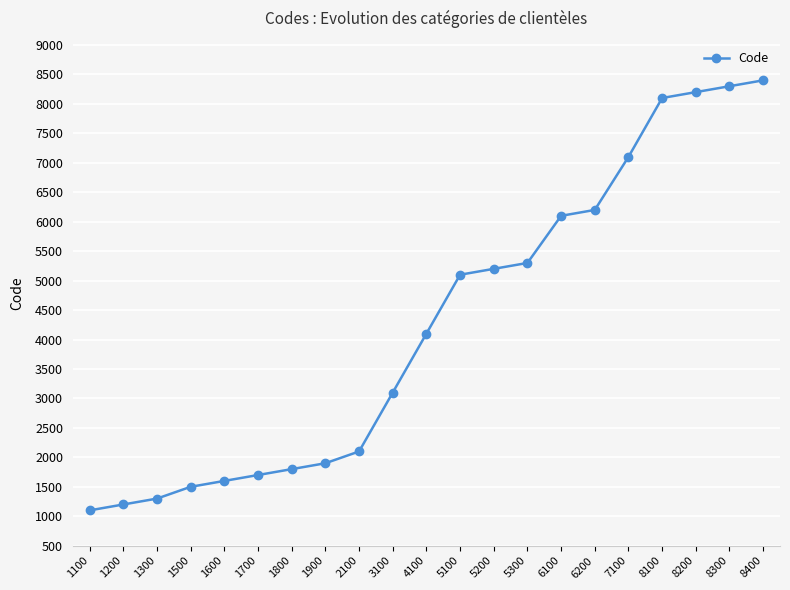

The value at 1700 is 1700. True or false?

True